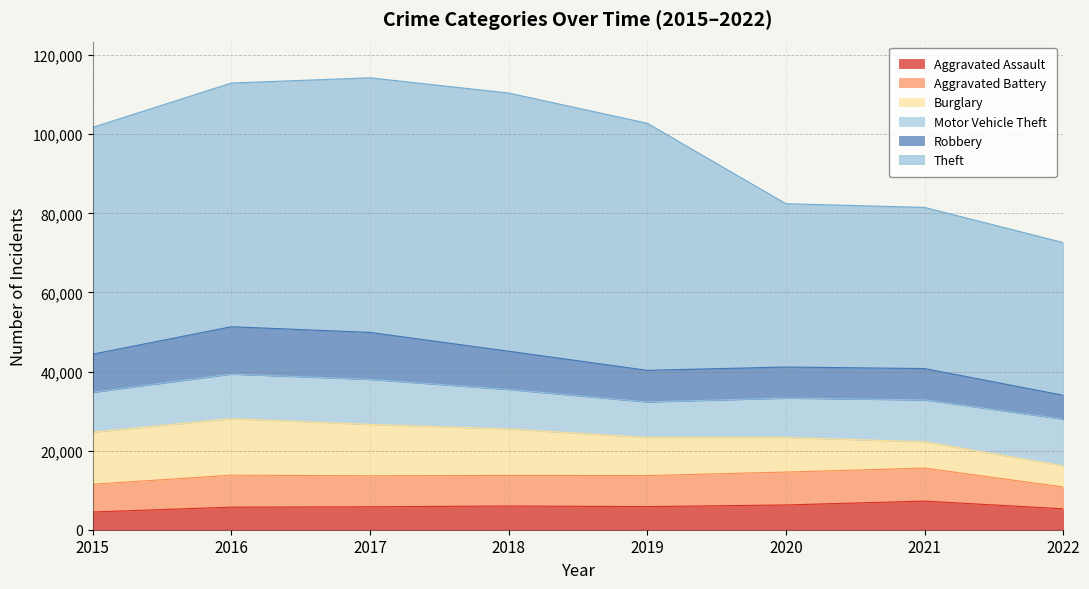

List the labels in order of Theft value, largest first.

2018, 2017, 2019, 2016, 2015, 2020, 2021, 2022